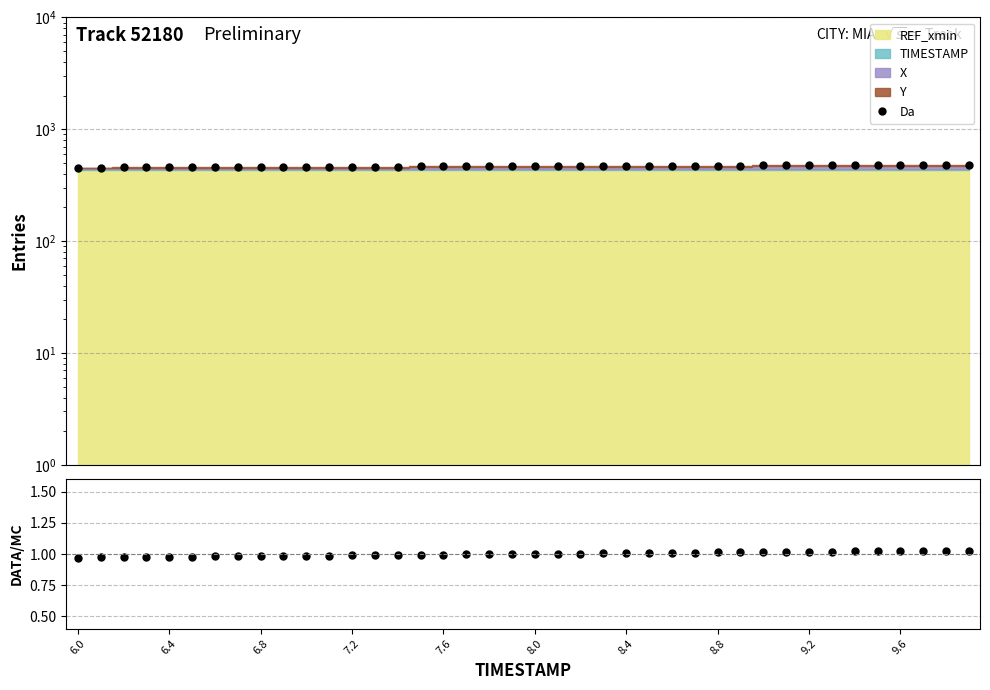

Which has a higher value, 23 or 25?

25